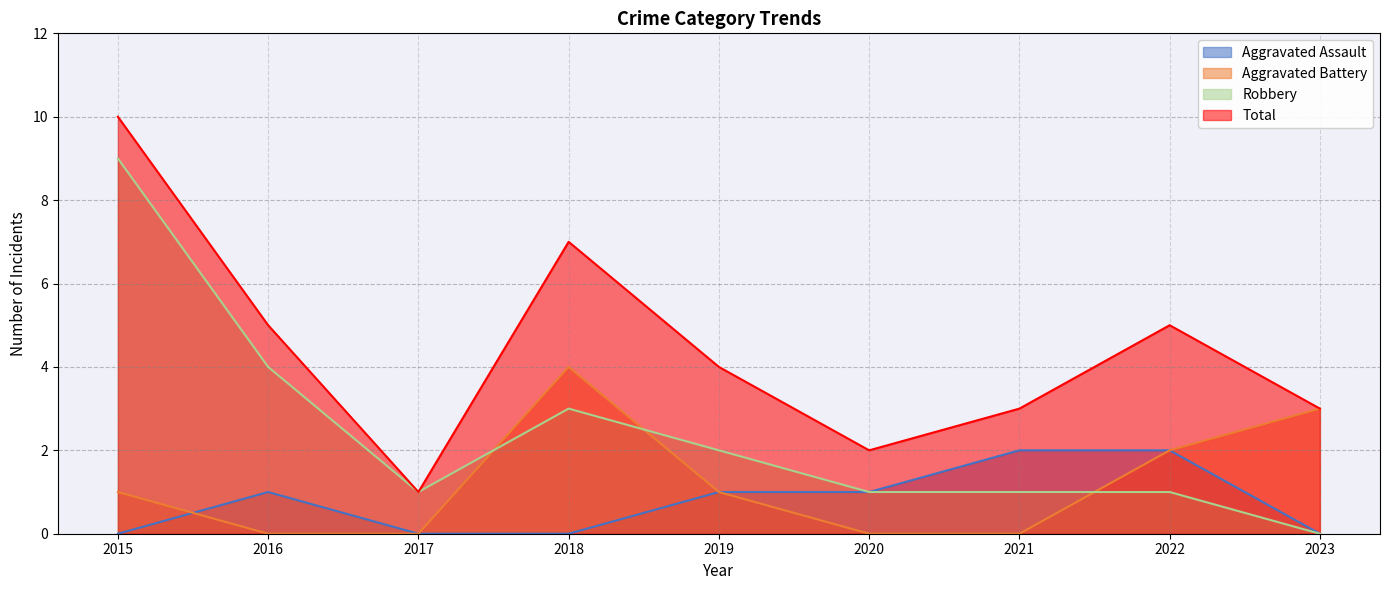

Reading left to right, what are all the values shown in this chart?

Aggravated Assault: 0	1	0	0	1	1	2	2	0
Aggravated Battery: 1	0	0	4	1	0	0	2	3
Robbery: 9	4	1	3	2	1	1	1	0
Total: 10	5	1	7	4	2	3	5	3